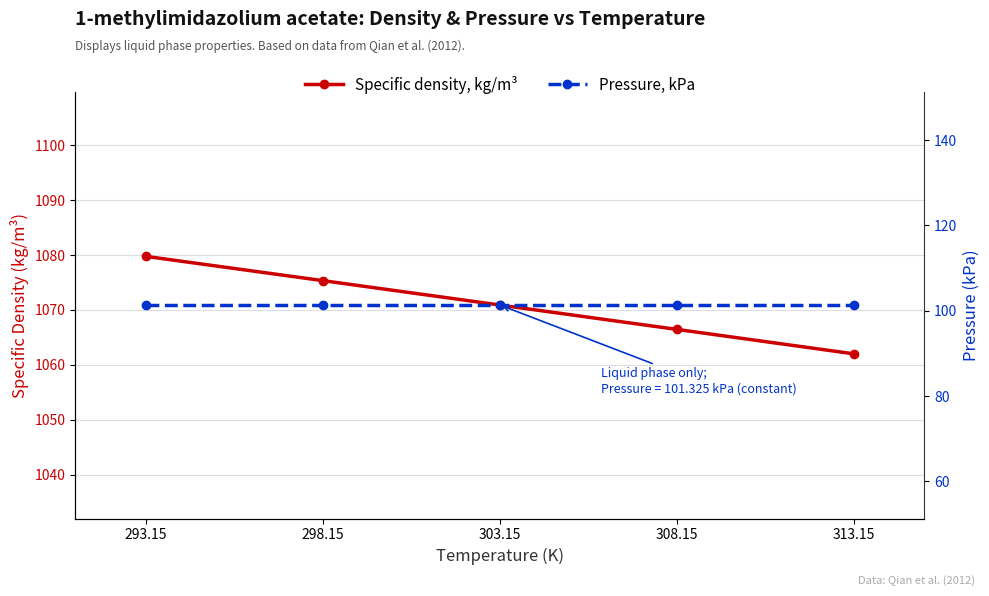

List the labels in order of Pressure, kPa value, largest first.

293.15, 298.15, 303.15, 308.15, 313.15